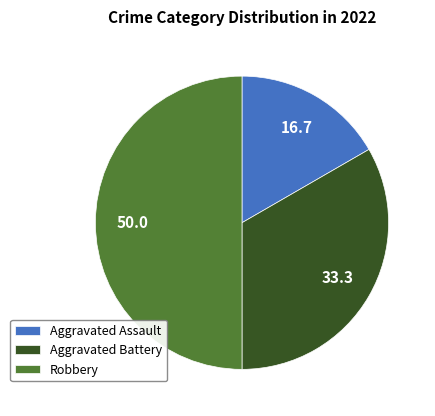

Is the sum of Robbery and Aggravated Battery greater than half?

Yes